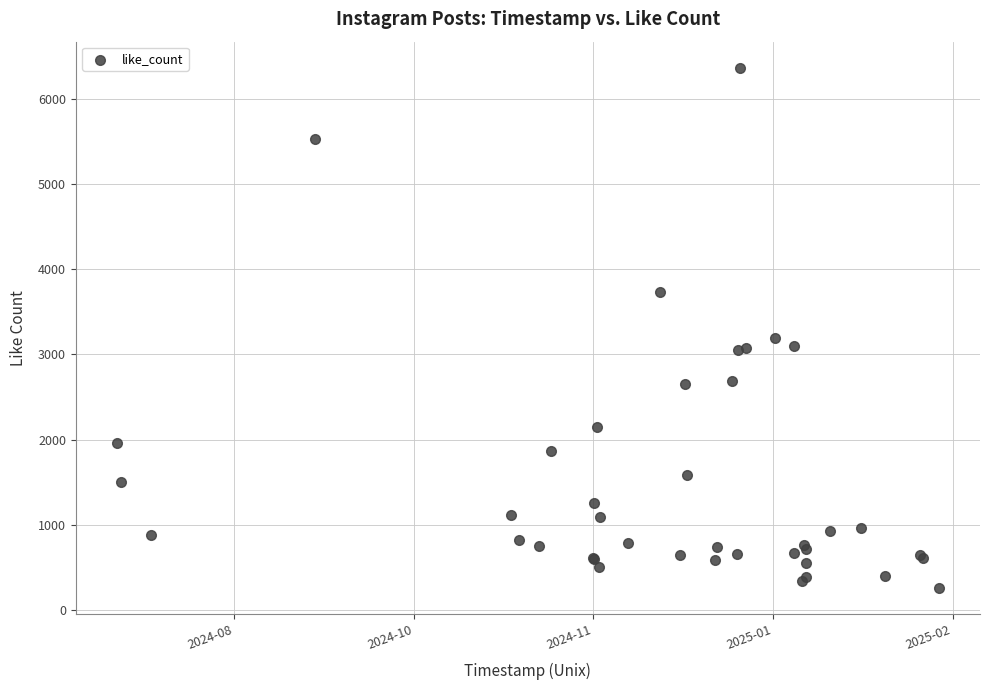

What Y value in the scatter plot is closest to 3313?

3194